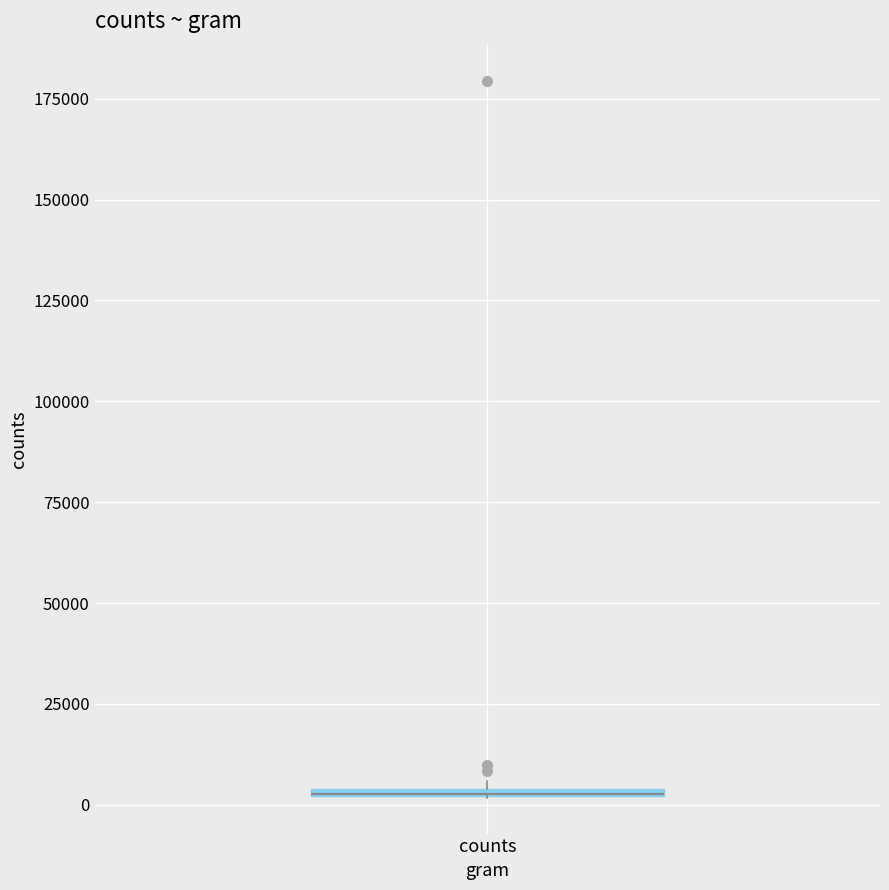

Where is the lower edge of the box for counts on the y-axis? The values are not printed on the chart, so give them approximately, as read against the axis.

0